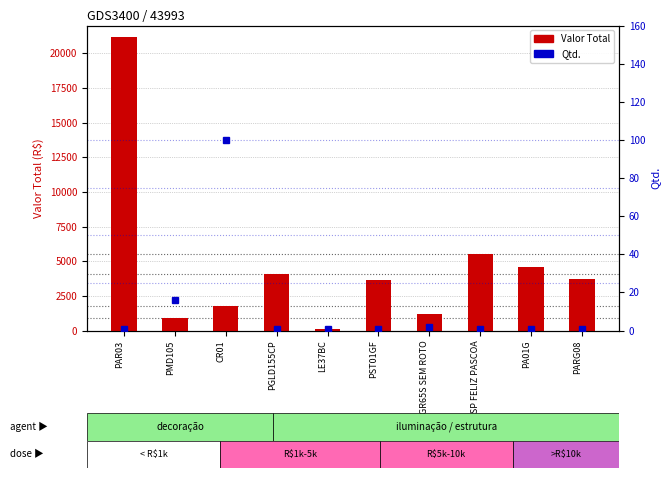

How many categories are shown in the chart?

10